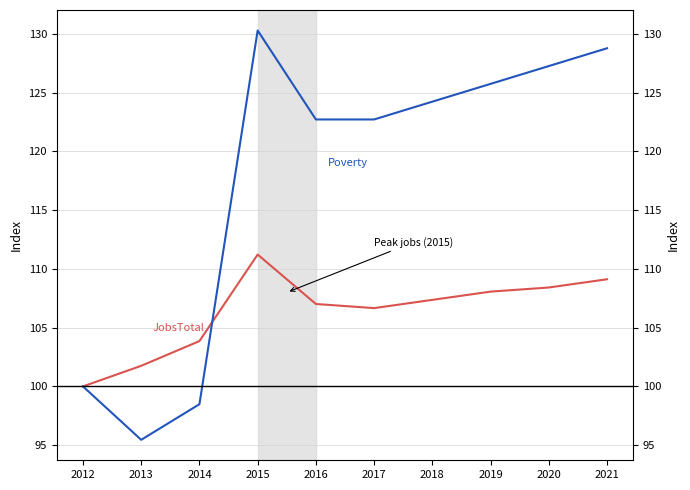

How many interior local peaks does the Poverty series have?

1